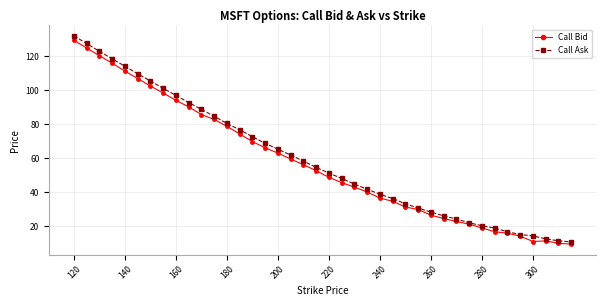

What is the greatest value displayed?

132.2